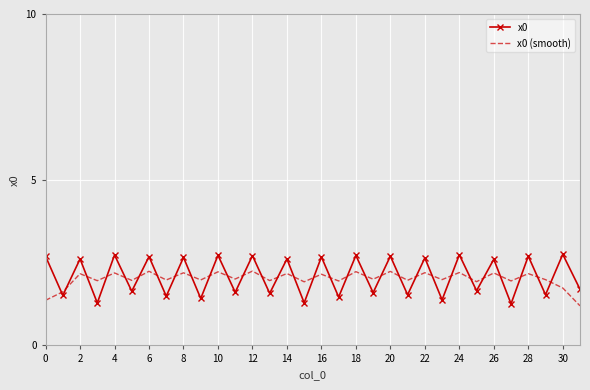

Rank the series by their maximum value, from highest to lowest.

x0, x0 (smooth)